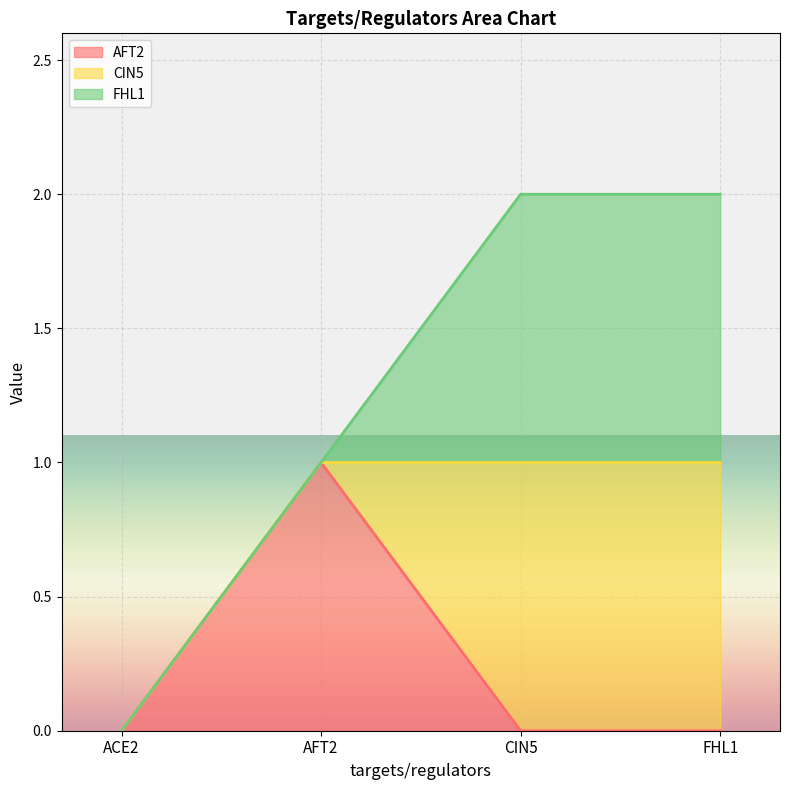

What is the sum of all FHL1 values?

2